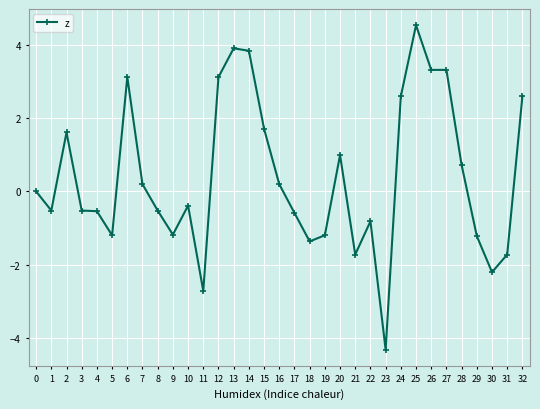

Where is the first local minimum?

1